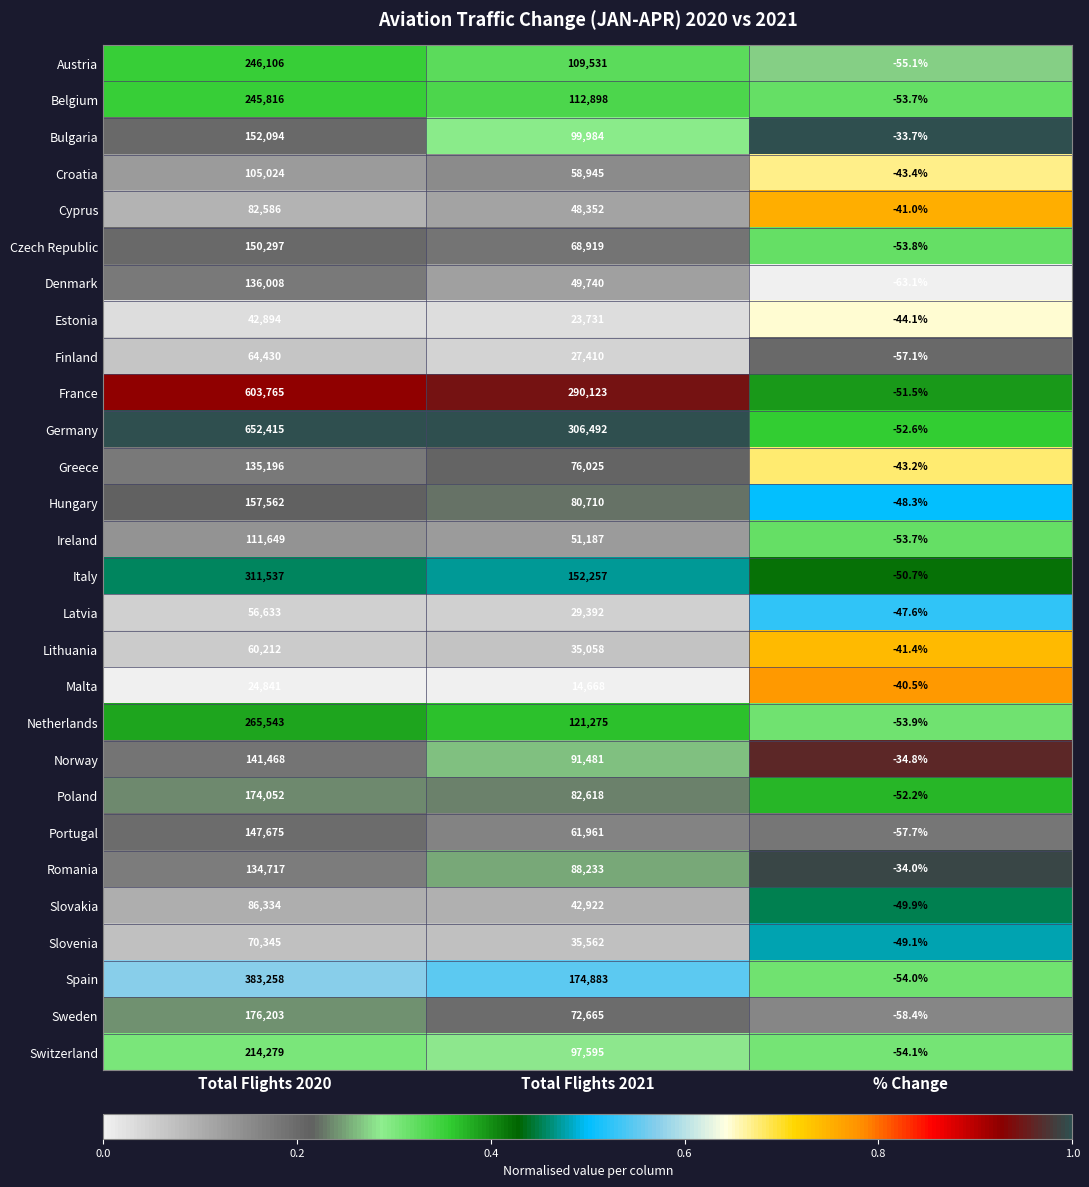

The value of Portugal at % Change is -57.7. True or false?

True